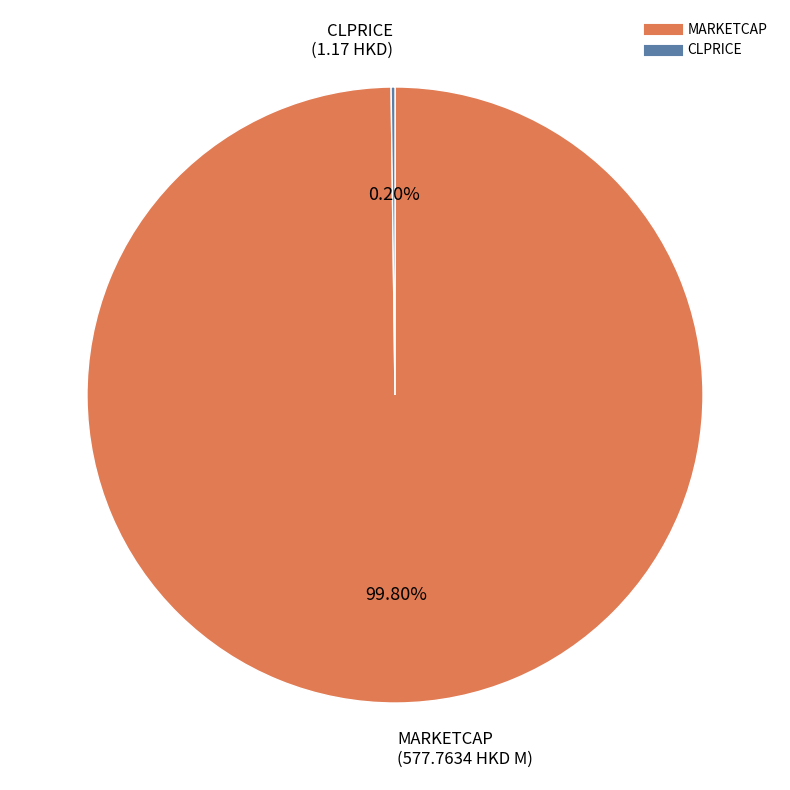

What is the majority slice?

MARKETCAP